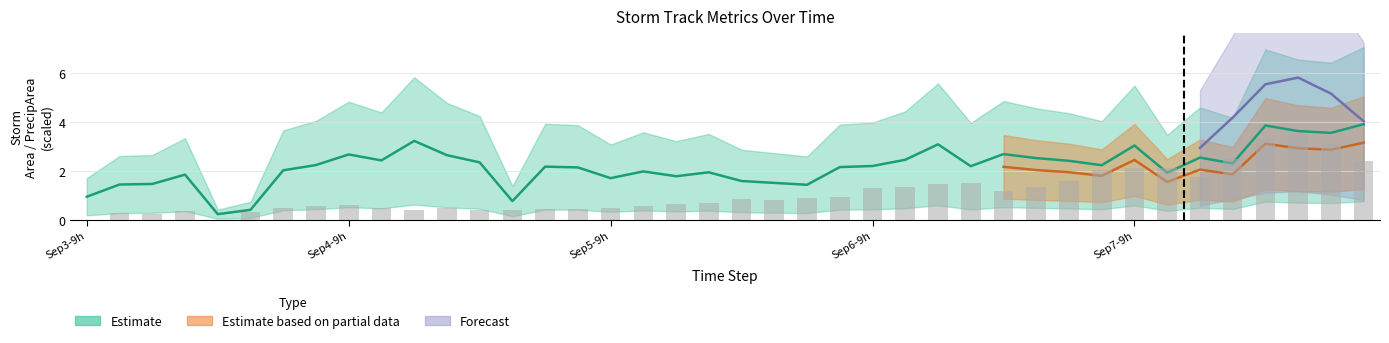

Read the value at 25.

1.3